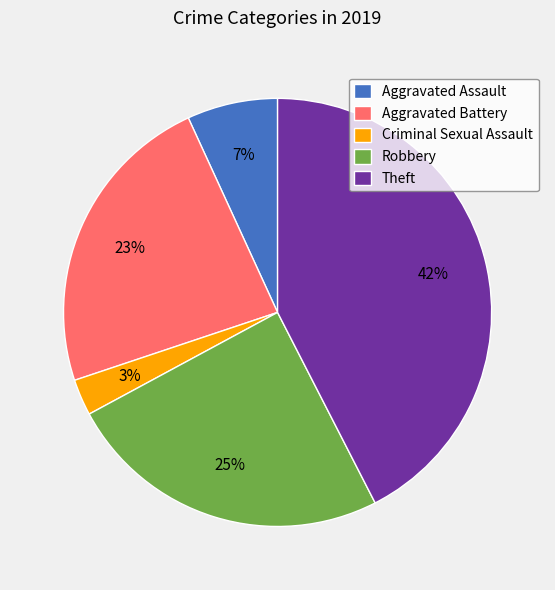

To the nearest percent, what is the combined percentage of Criminal Sexual Assault and Theft?

45%